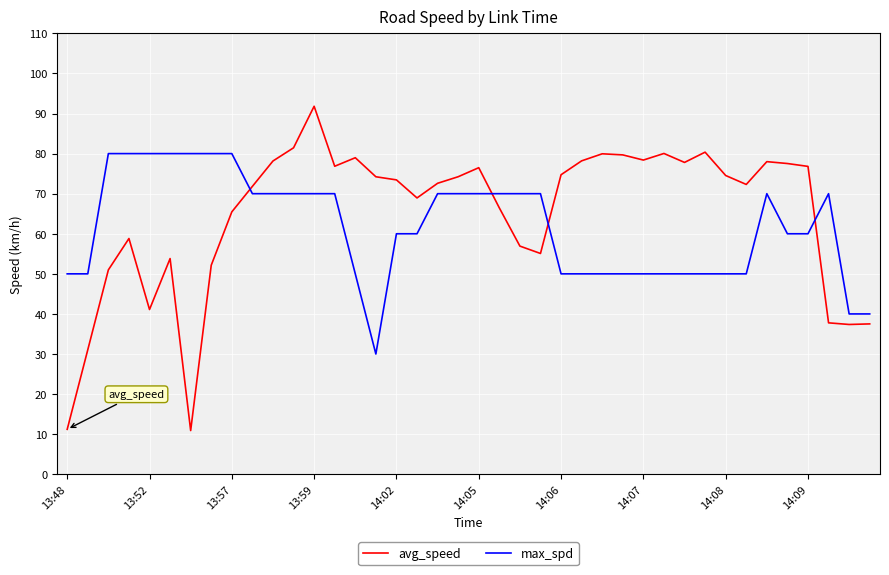

Which series has the widest spread of values?

avg_speed